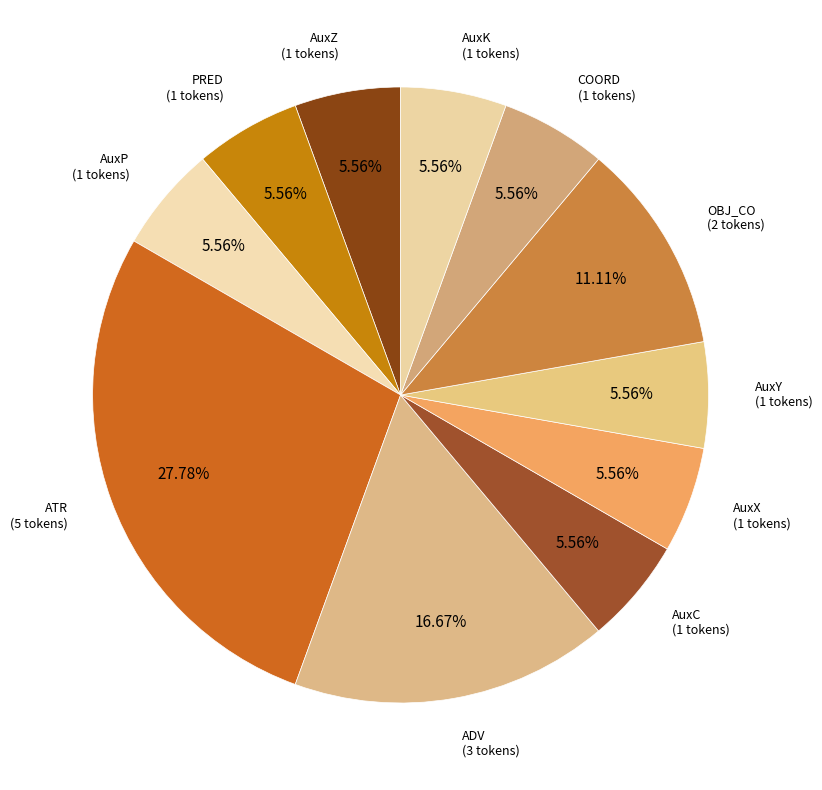

How many slices are in this pie chart?

11